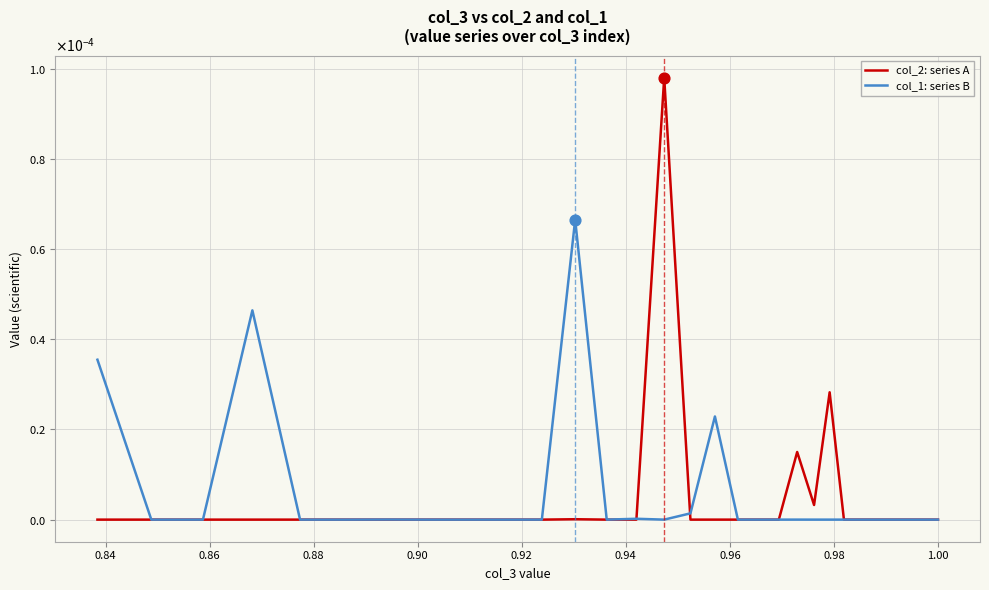

What are all the series names shown in the legend?

col_2: series A, col_1: series B